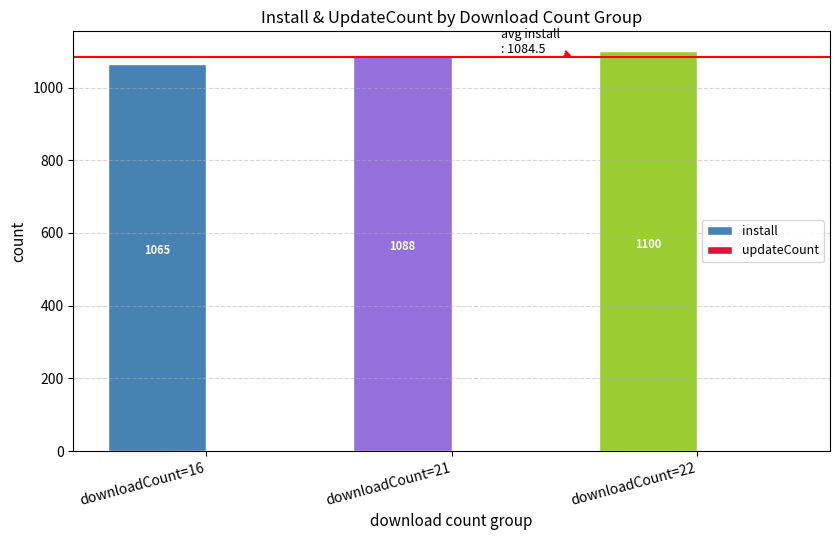

What is the approximate value of install at downloadCount=21?

1088.0